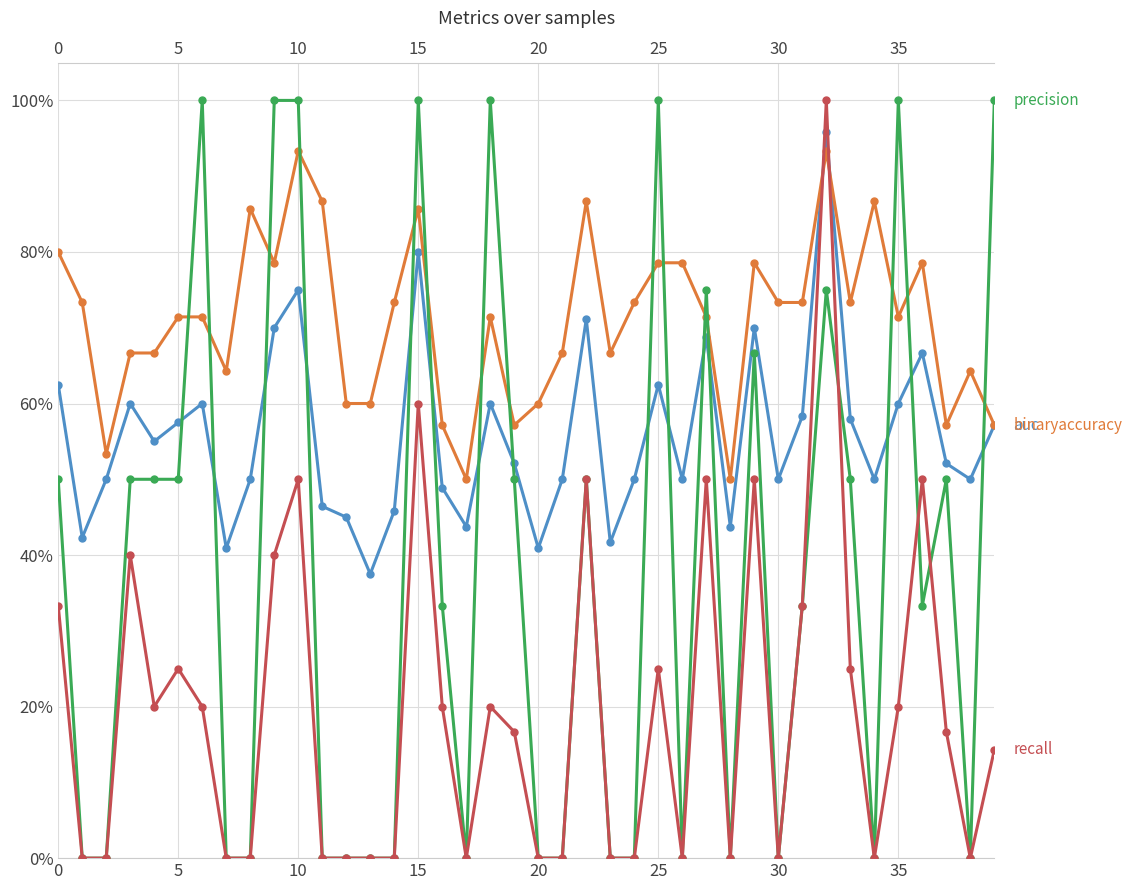

What is the label of the 38th point from the left?

37